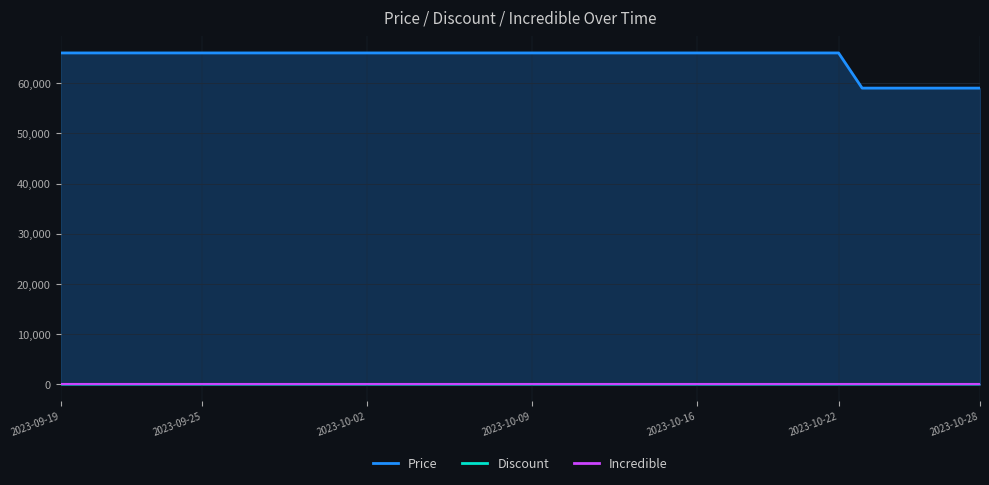

Between 2023-10-23 and 2023-10-03, which is larger?

2023-10-03